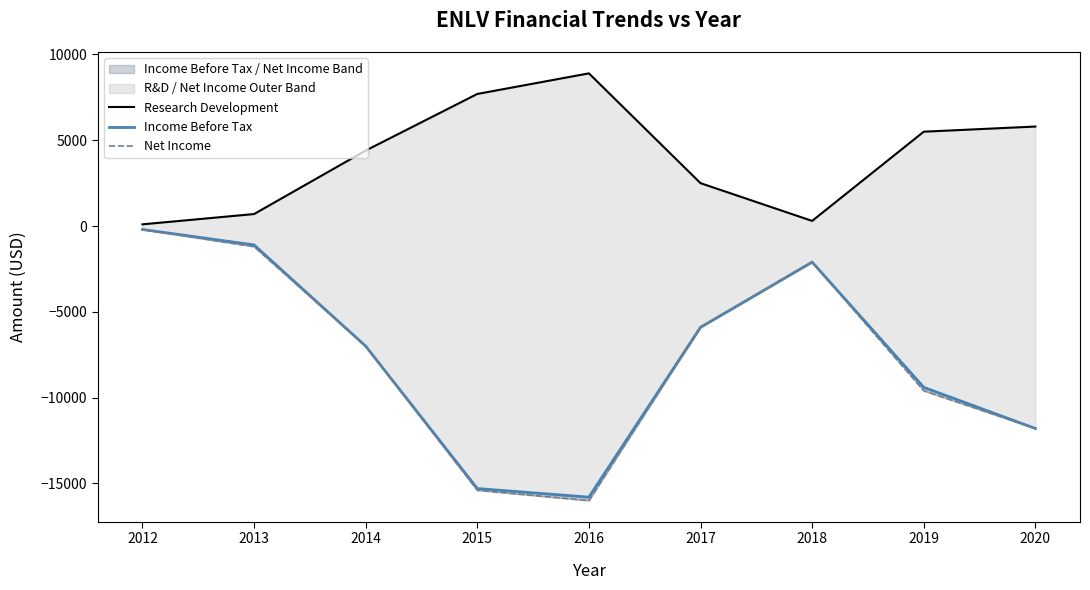

Which label corresponds to the smallest value in the chart?

2016